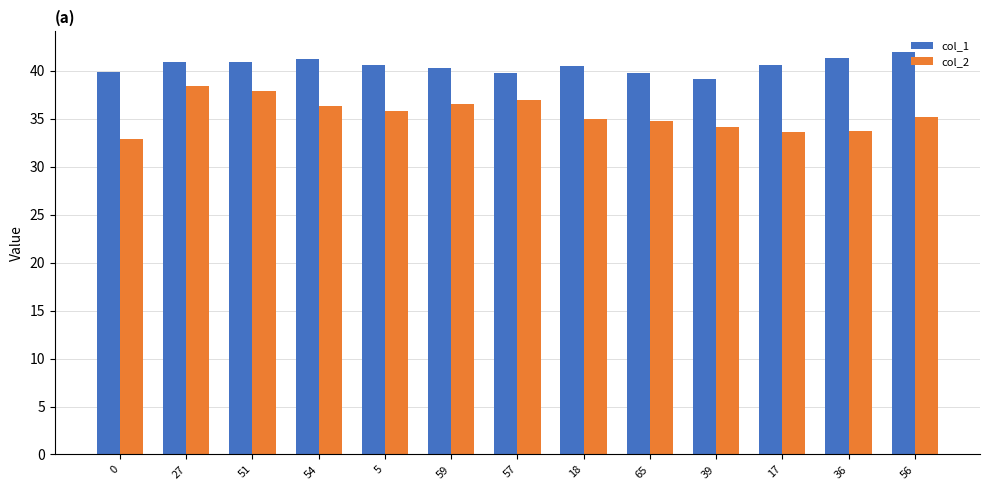

Rank the series by their average value, from lowest to highest.

col_2, col_1